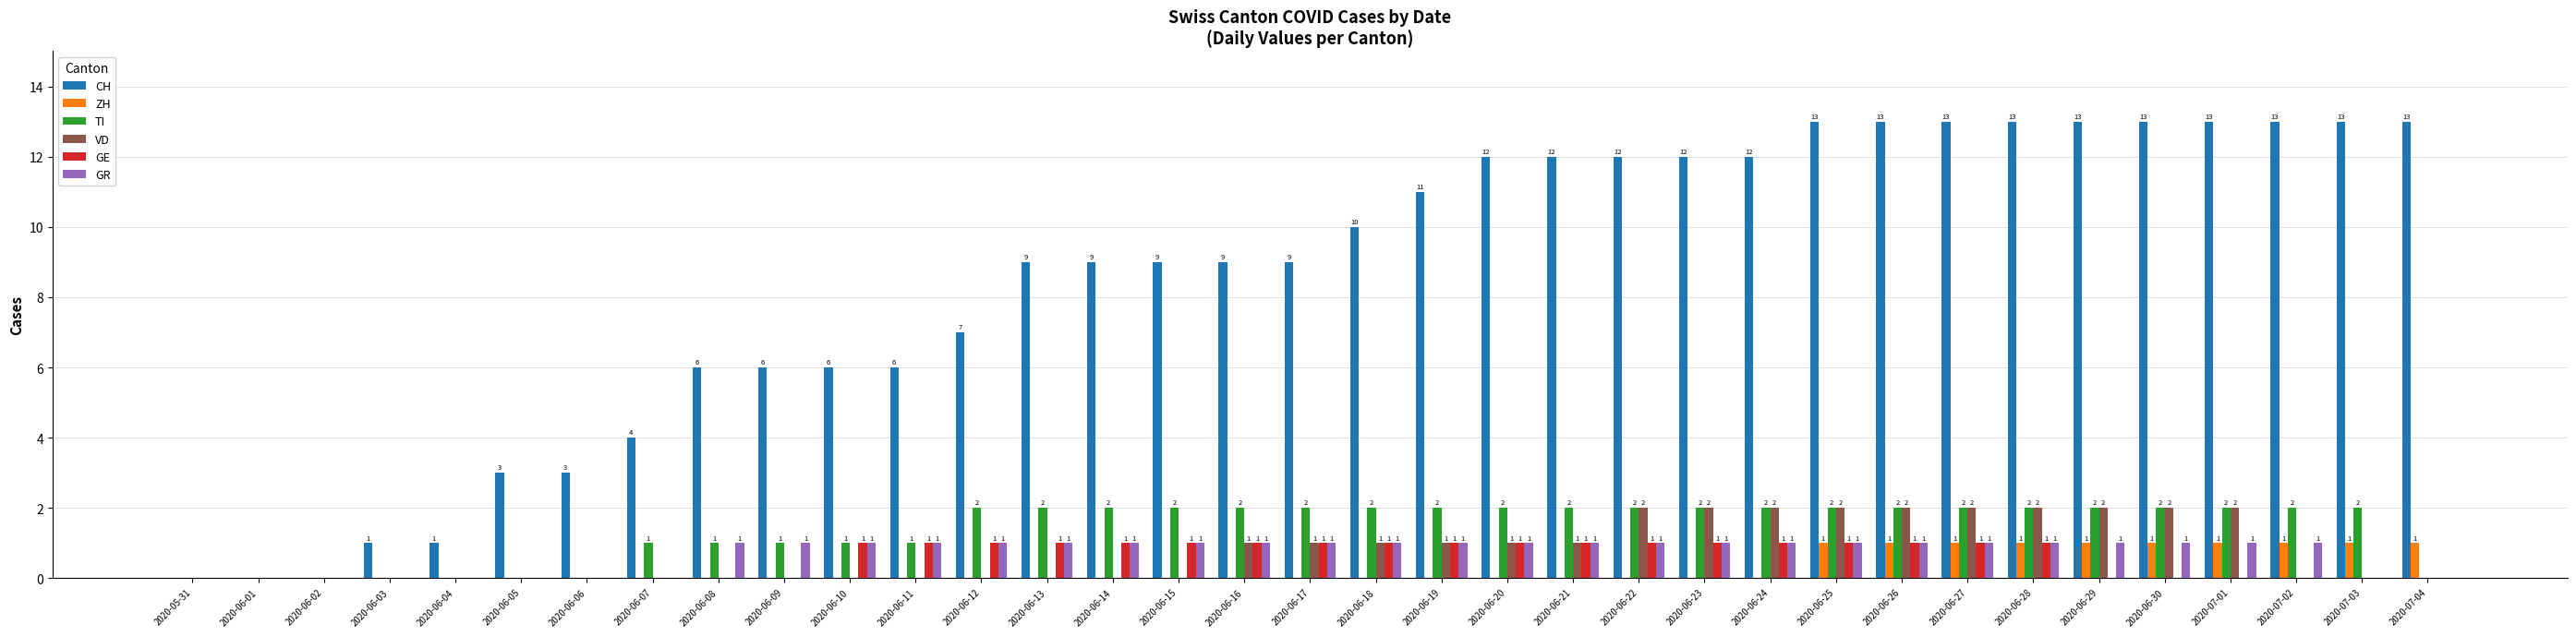

What are all the series names shown in the legend?

CH, ZH, TI, VD, GE, GR